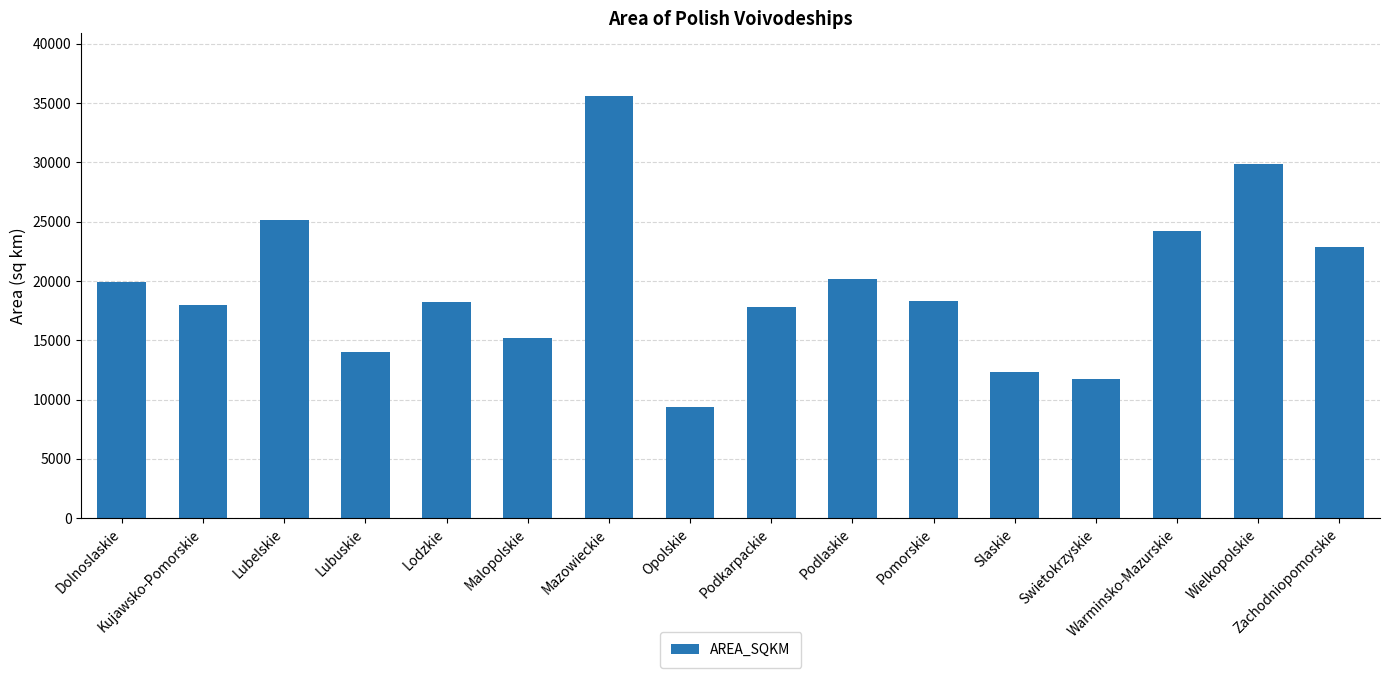

At which label does the data first exceed 18310?

Dolnoslaskie